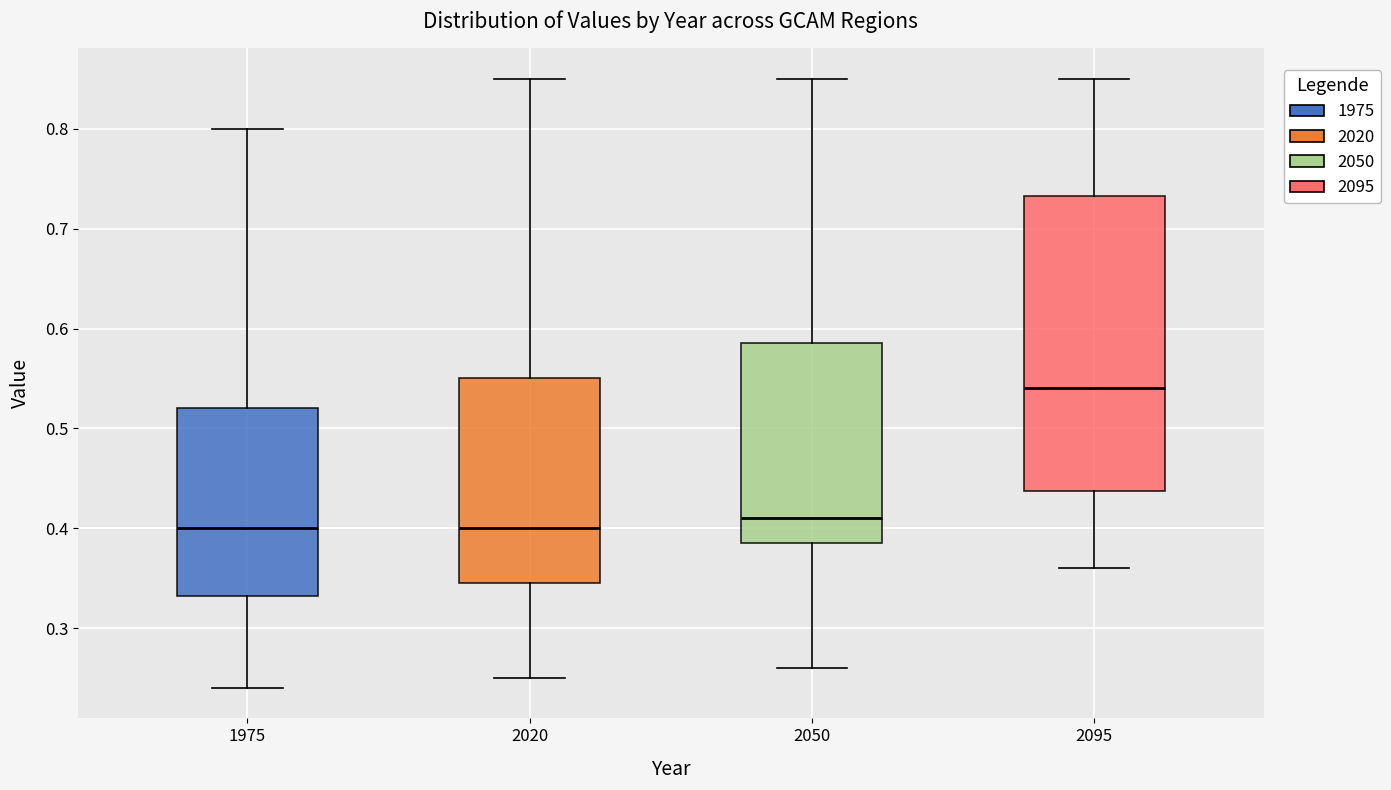

Where does the upper whisker of the box at x = 1975 end on the y-axis? The values are not printed on the chart, so give them approximately, as read against the axis.

0.80